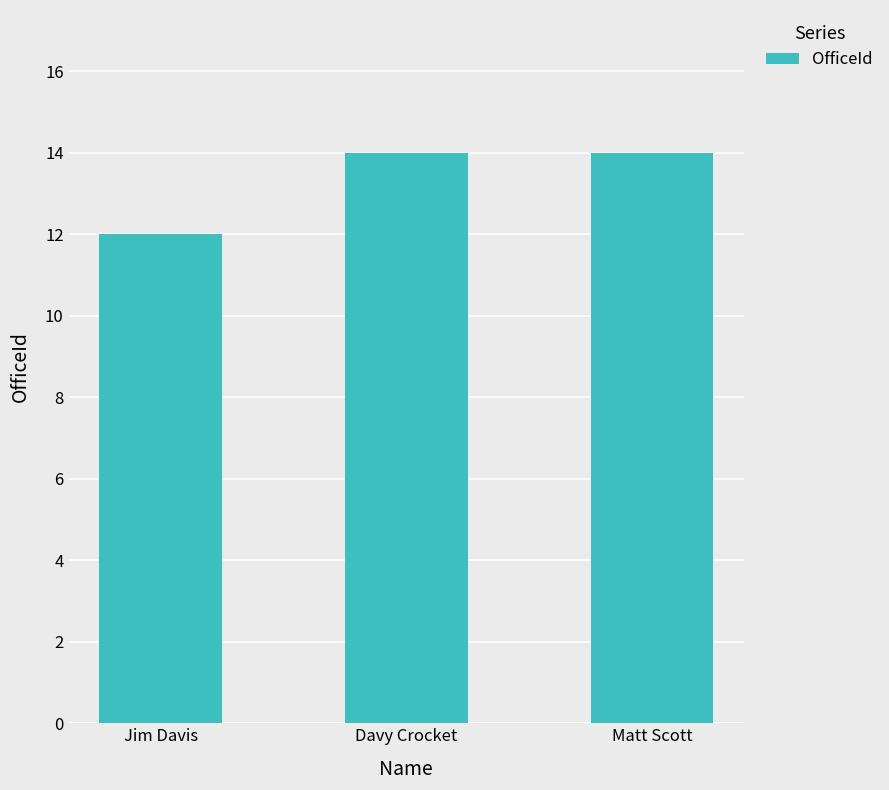

Is it true that the value at Jim Davis is 17?

False